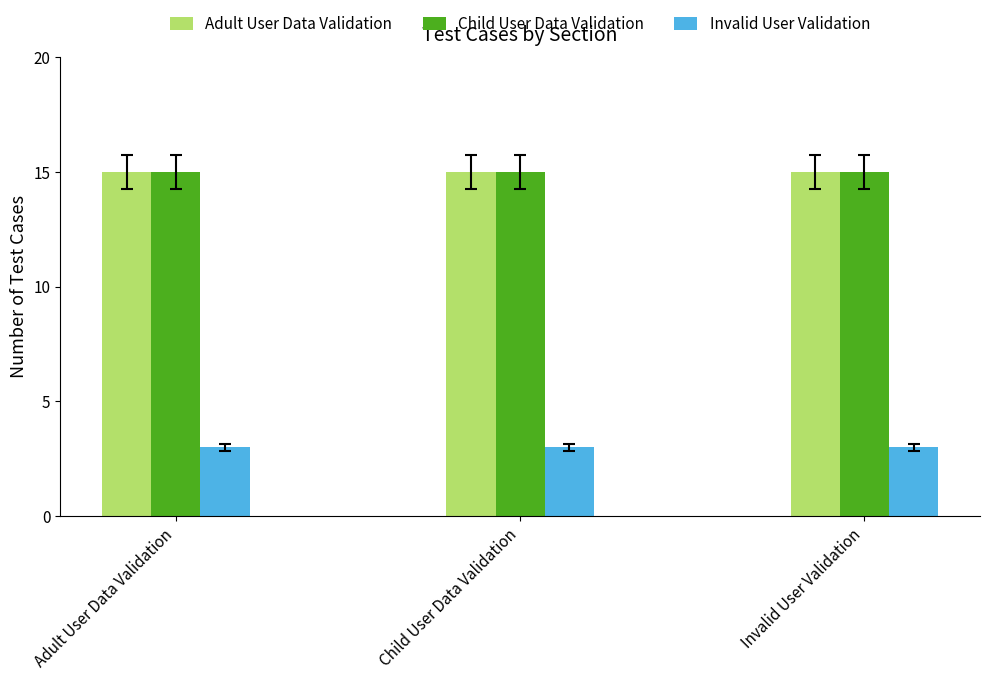

How many series are shown in this chart?

3